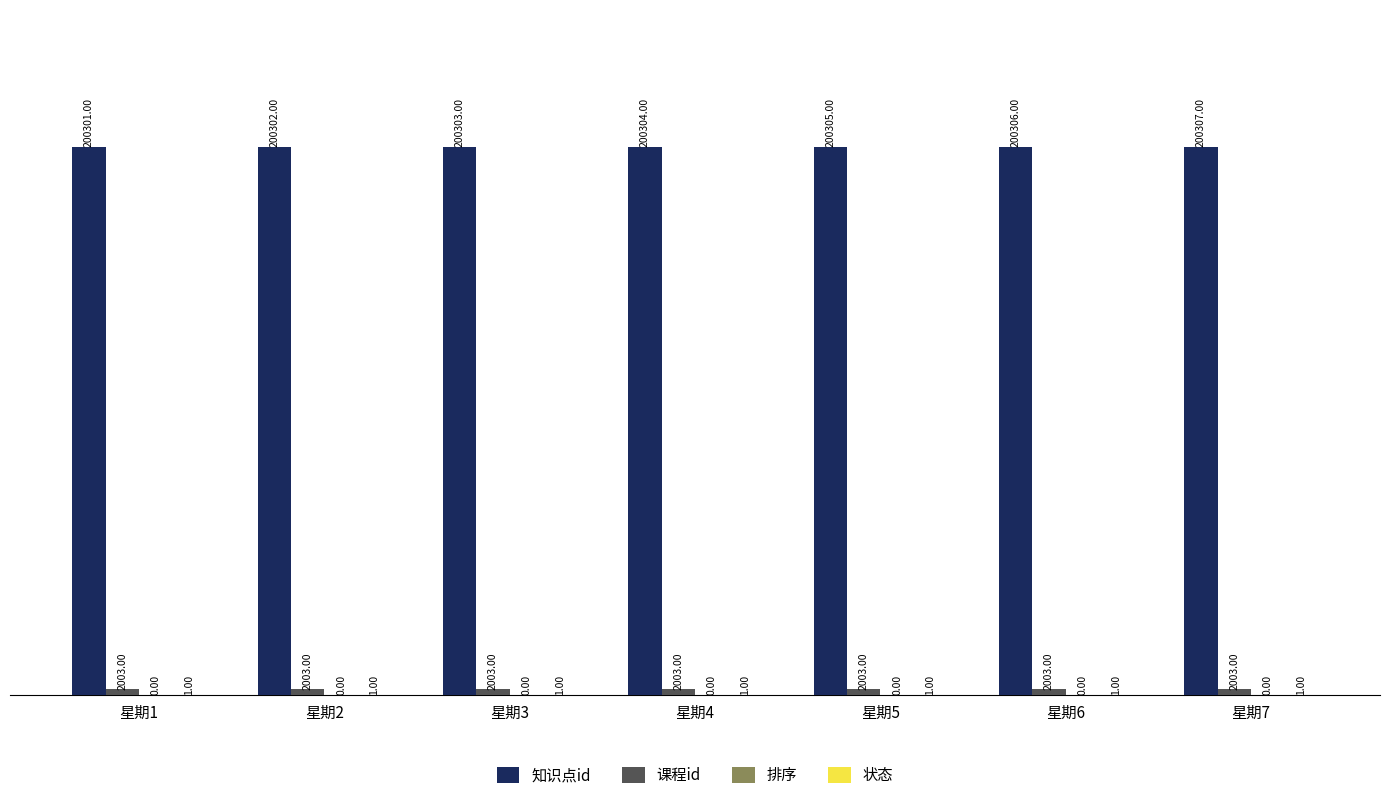

What is the total value across all series at 星期4?

202308